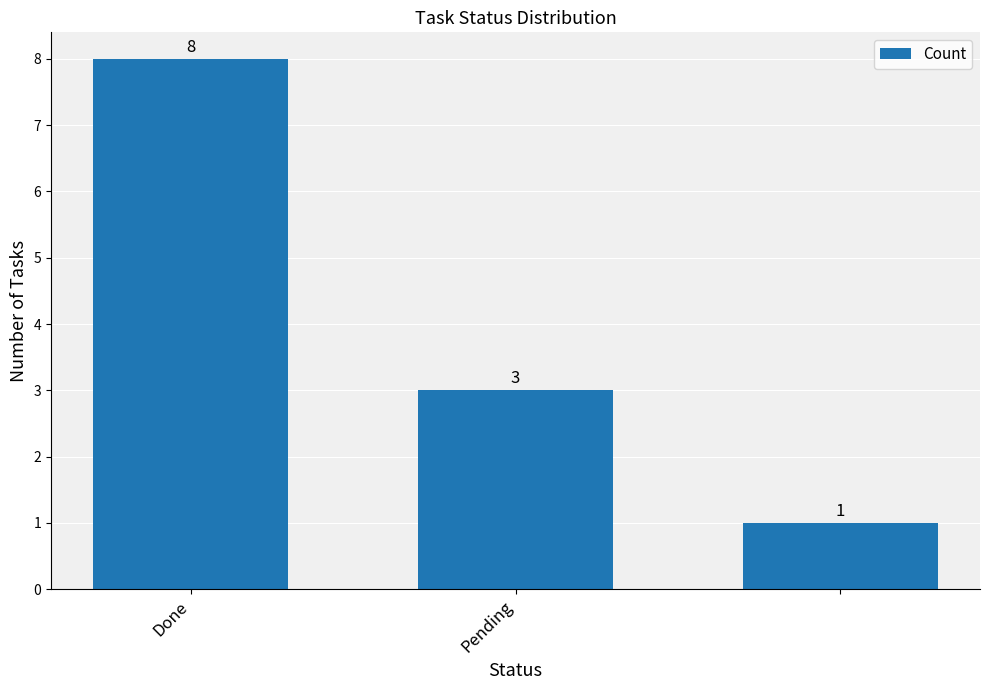

What is the difference between the maximum and minimum values?

7